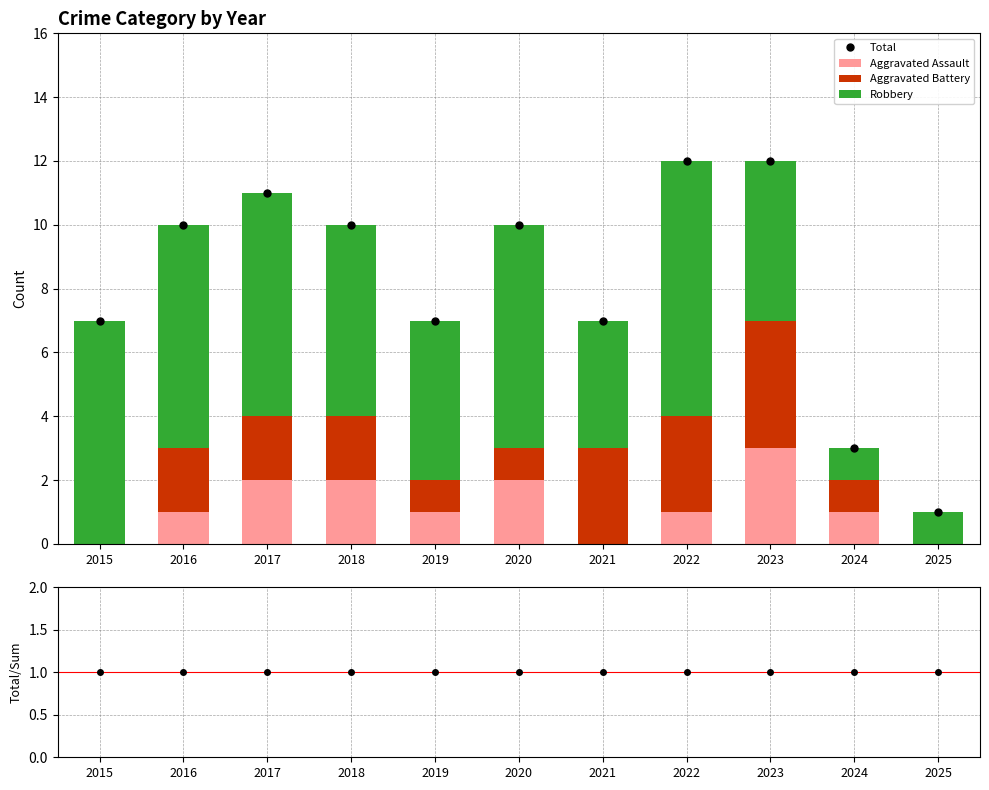

The value of Robbery at 2018 is 6. True or false?

True